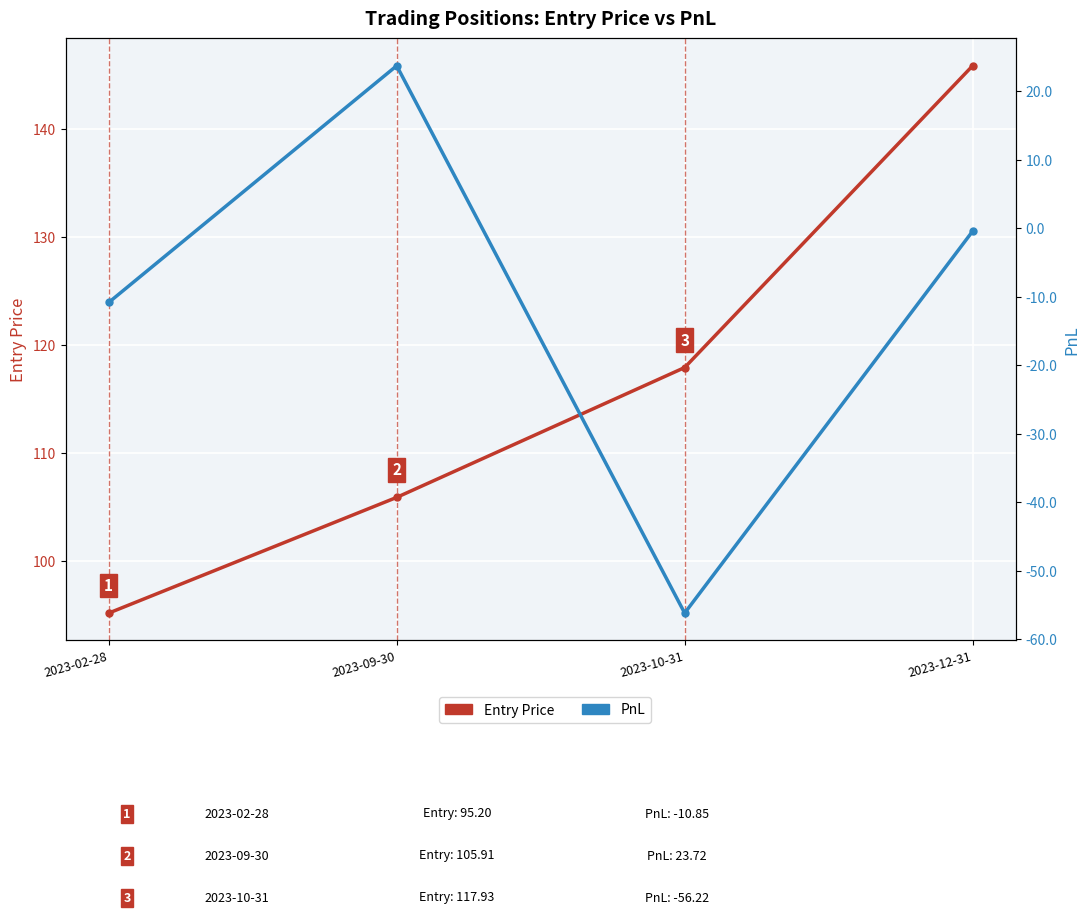

At 2023-12-31, list the series in order from largest to smallest.

Entry Price, PnL